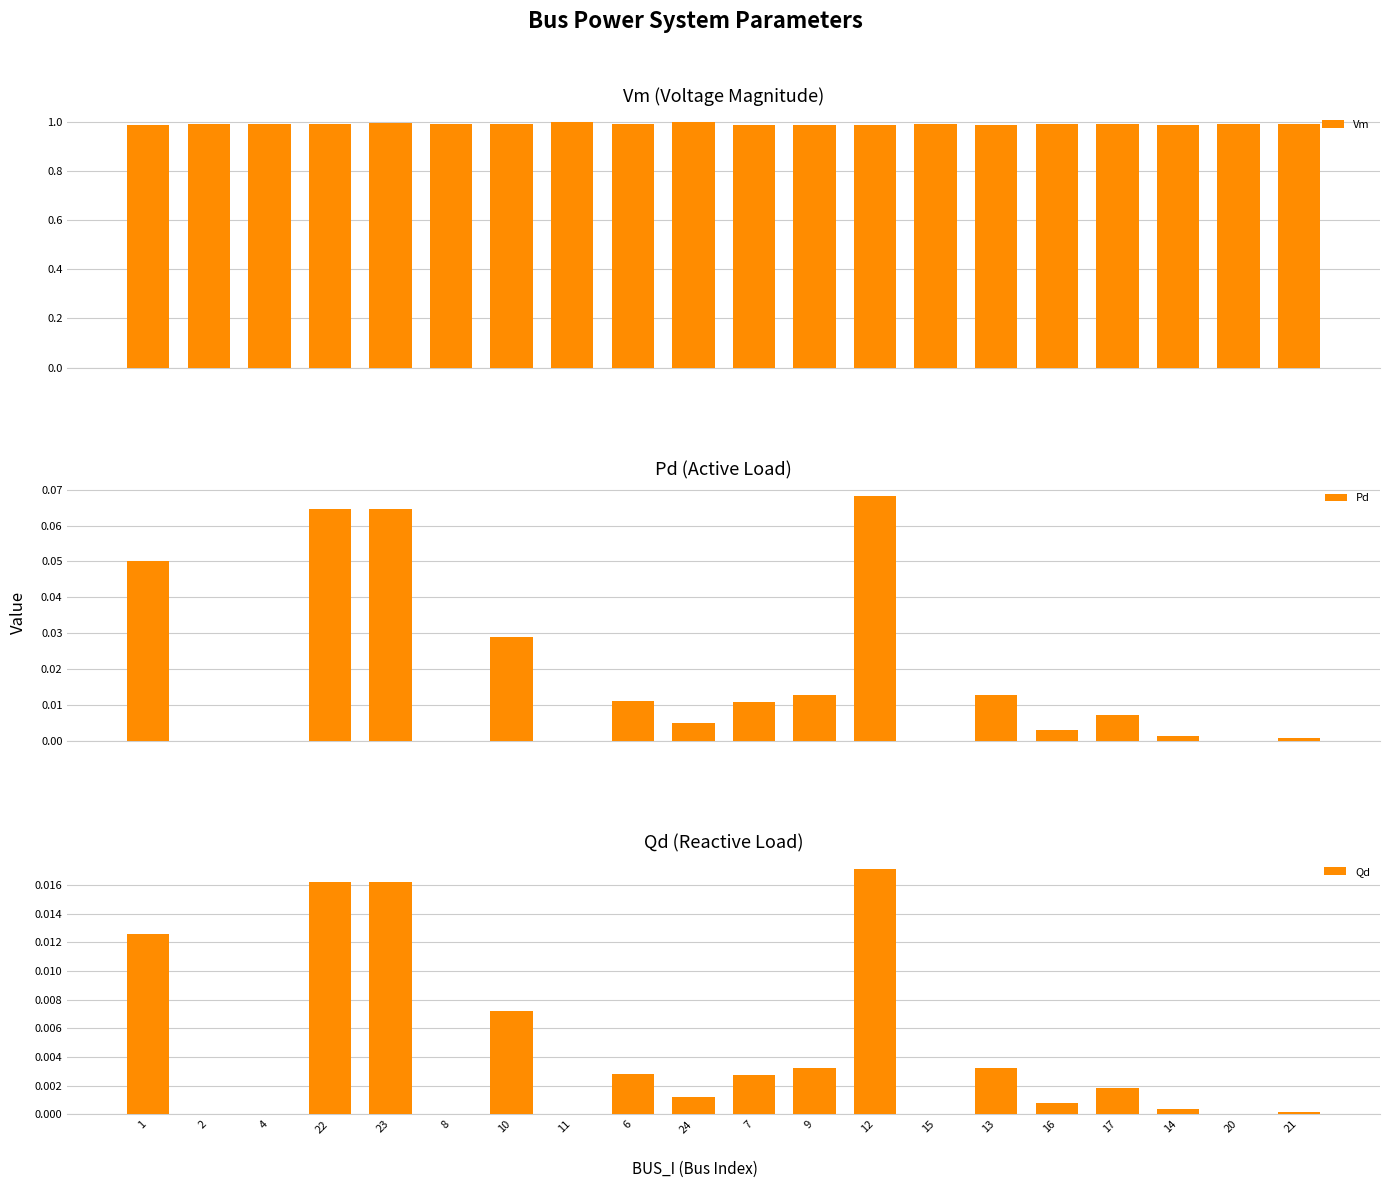

What position from the left is 24?

10